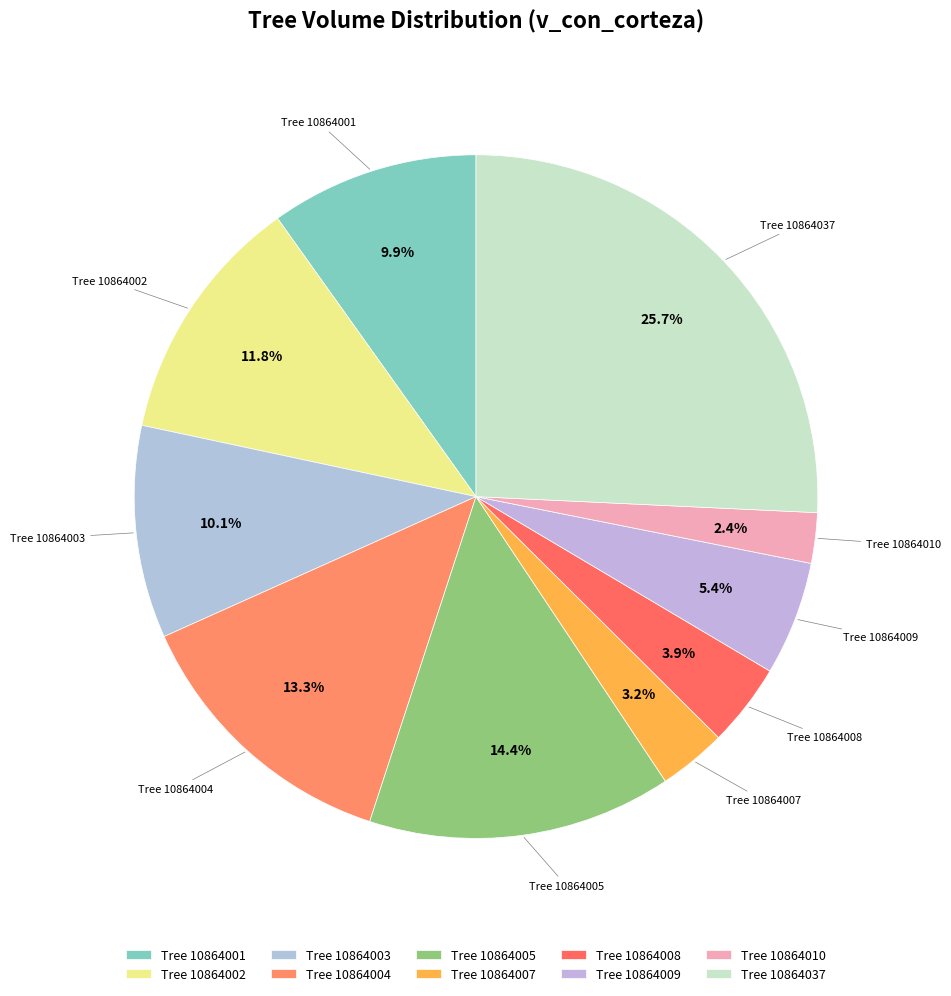

Between Tree 10864003 and Tree 10864008, which is larger?

Tree 10864003